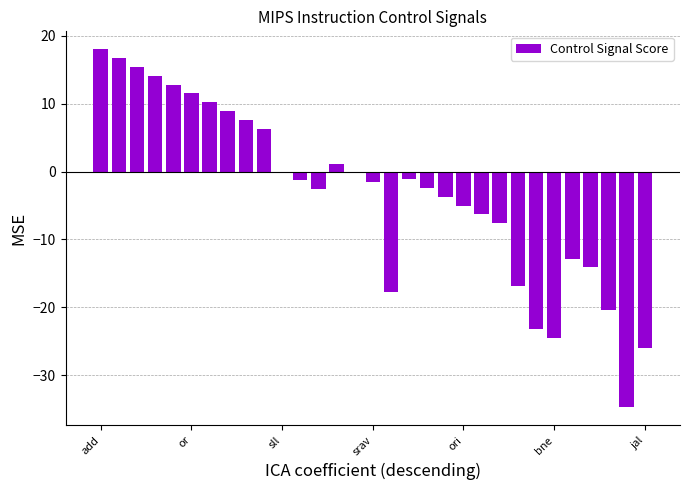

What is the average value?

-3.2